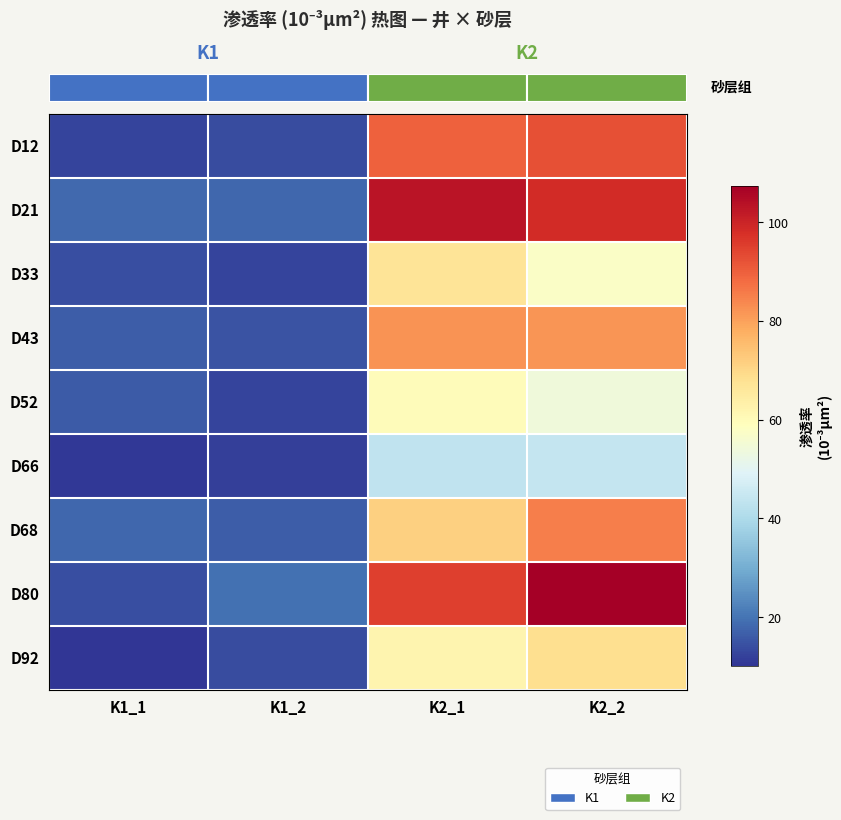

Which has a higher value, K1_1 or K2_1?

K2_1